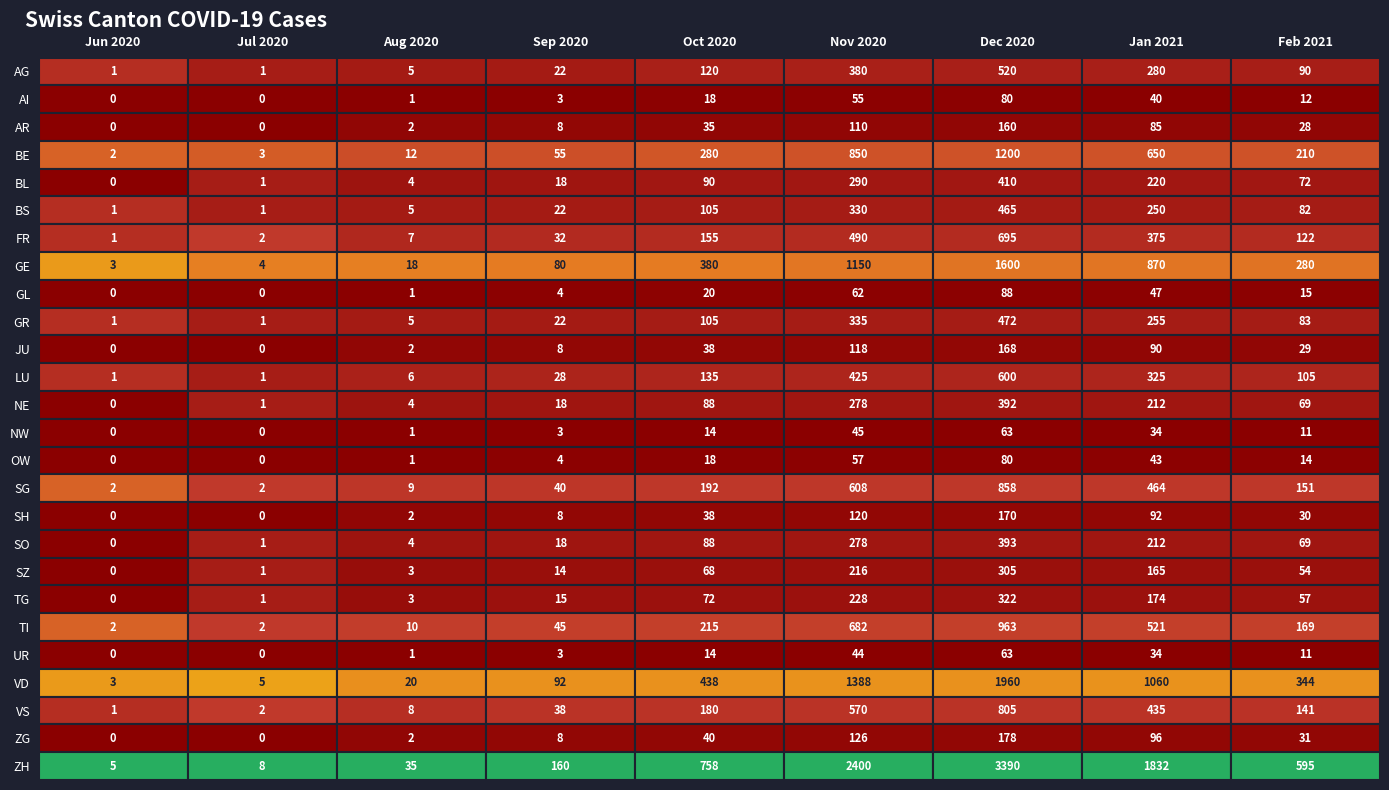

What is the sum of all OW values?

217